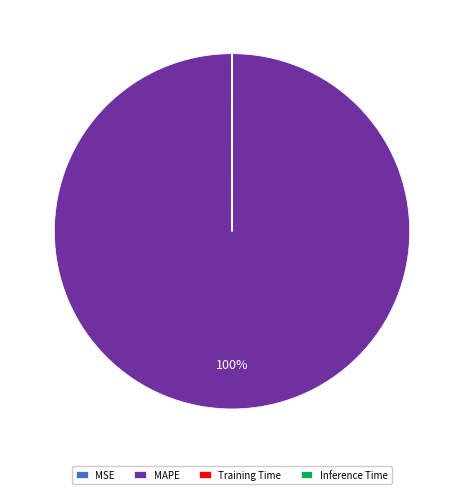

What is the largest slice in the pie chart?

MAPE